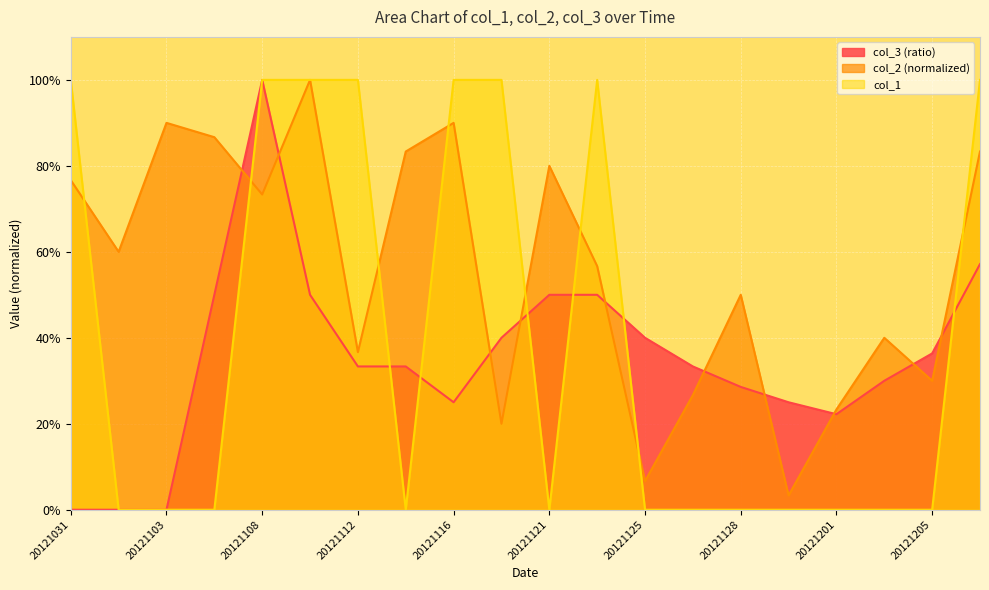

How many values in the col_3 series exceed 0?

17